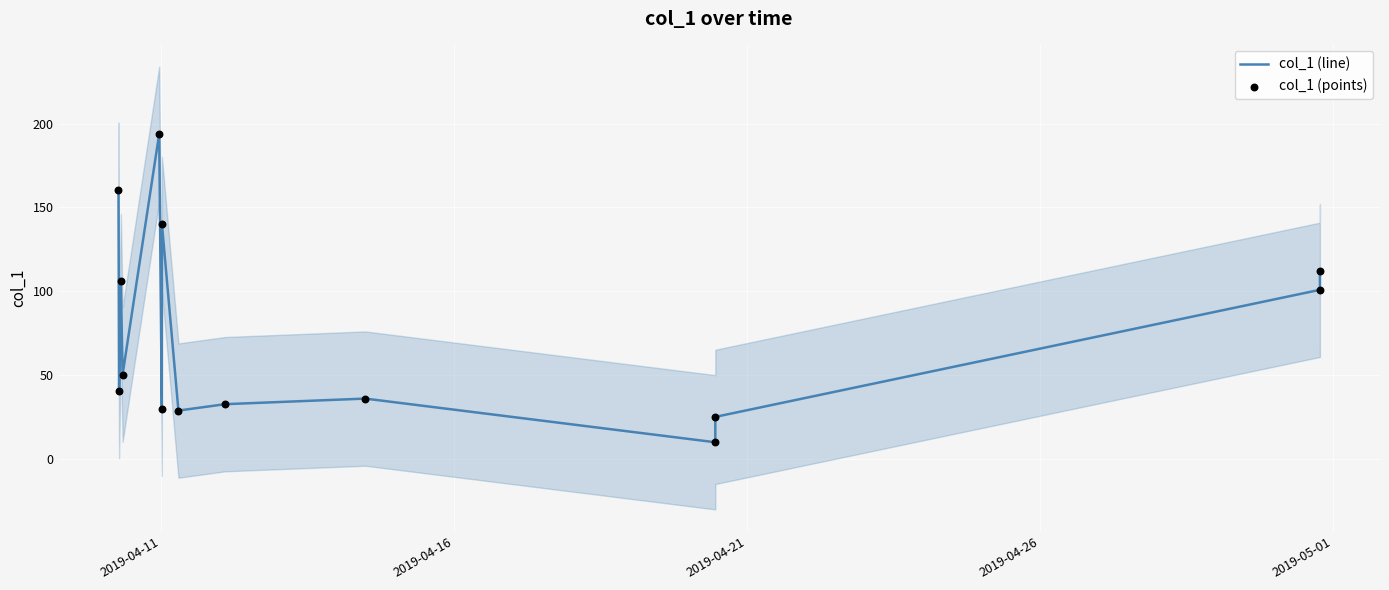

Which series reaches the maximum Y coordinate?

col_1 (line)